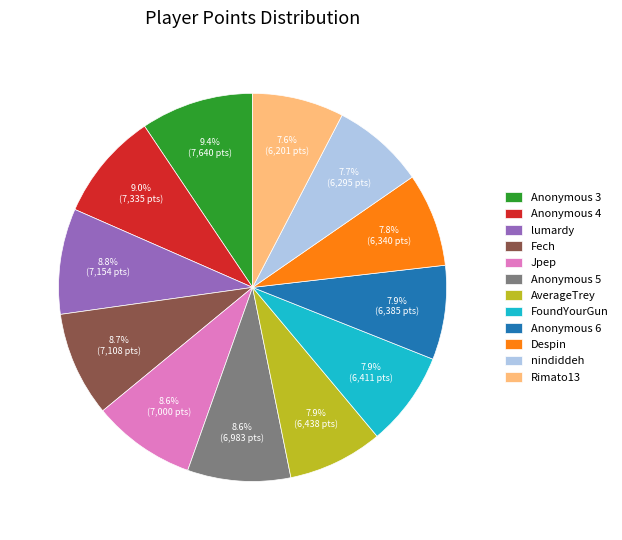

Is the sum of nindiddeh and Jpep greater than half?

No